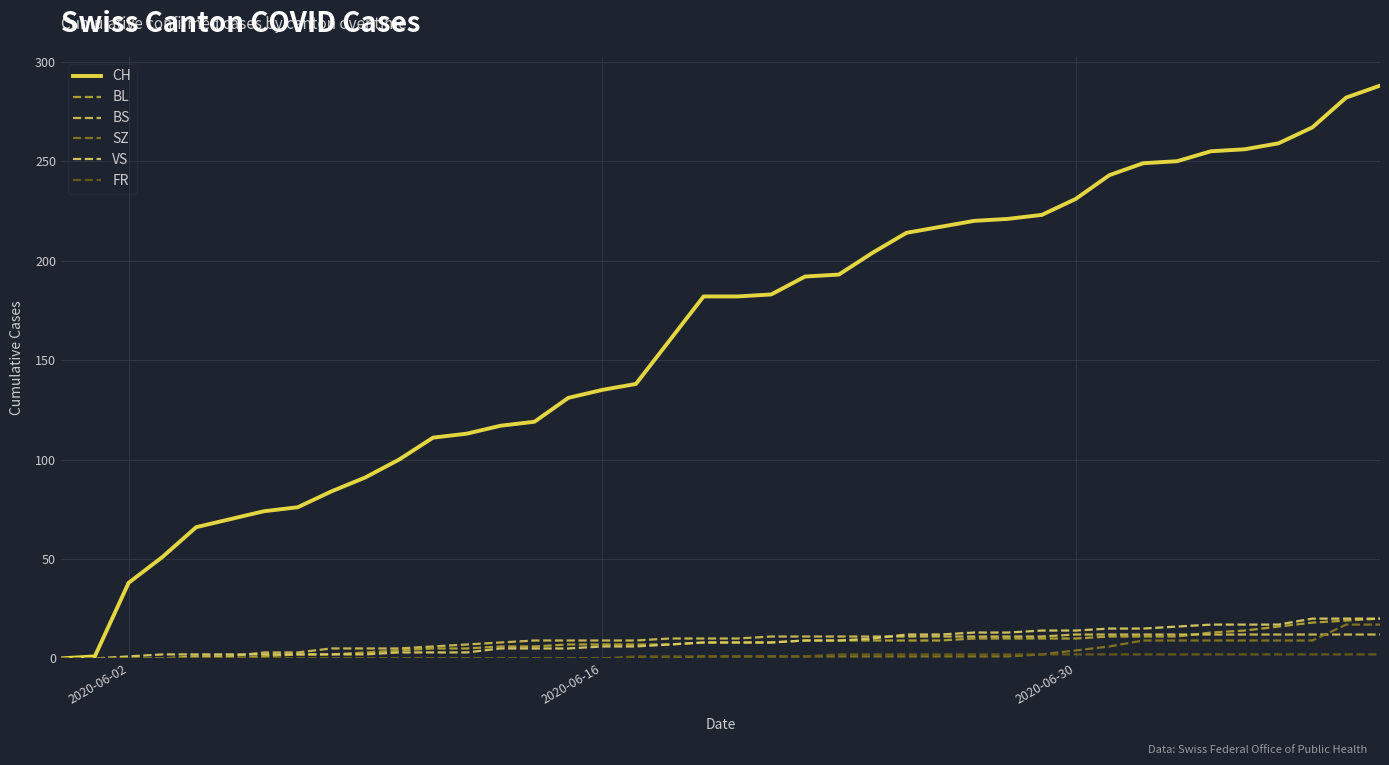

True or false: FR and VS intersect in this chart.

False